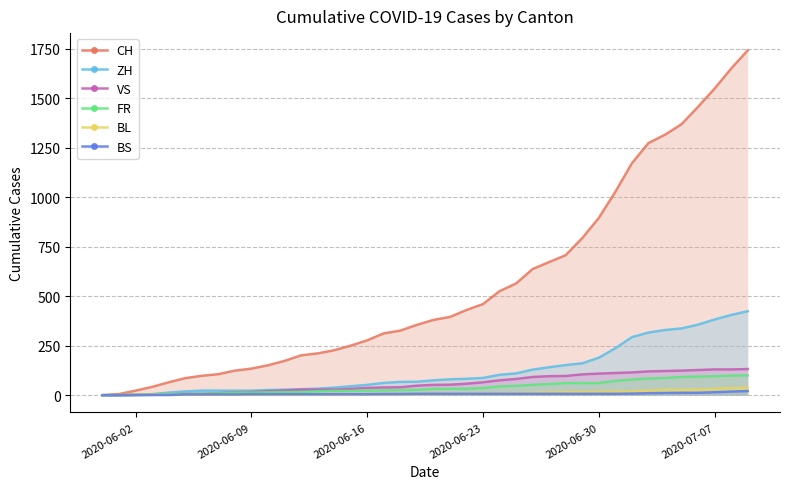

How many values in the BS series are below 7?

19